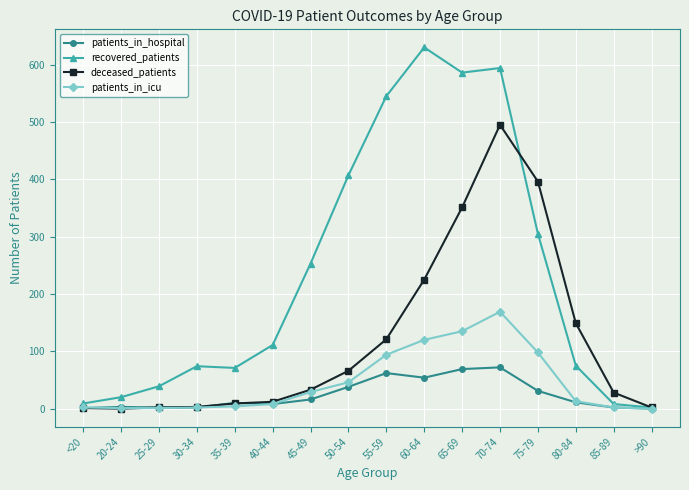

Which series has the largest range (max minus min)?

recovered_patients